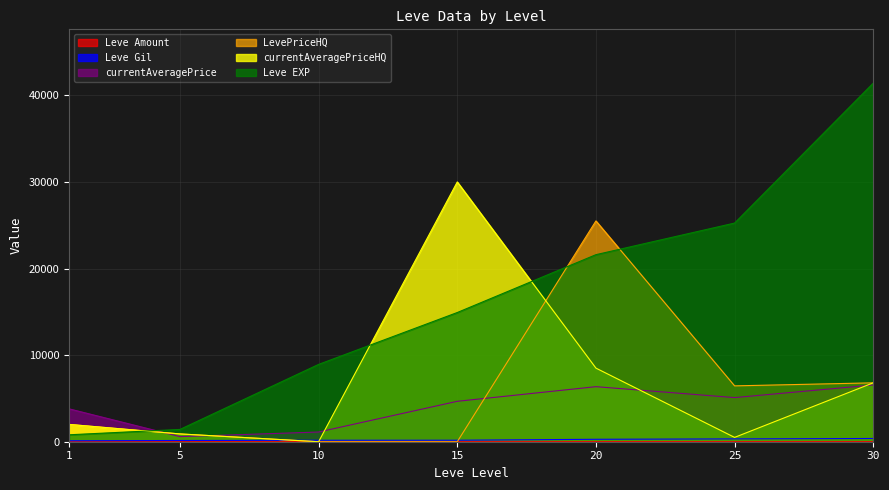

Which series has the largest range (max minus min)?

Leve EXP